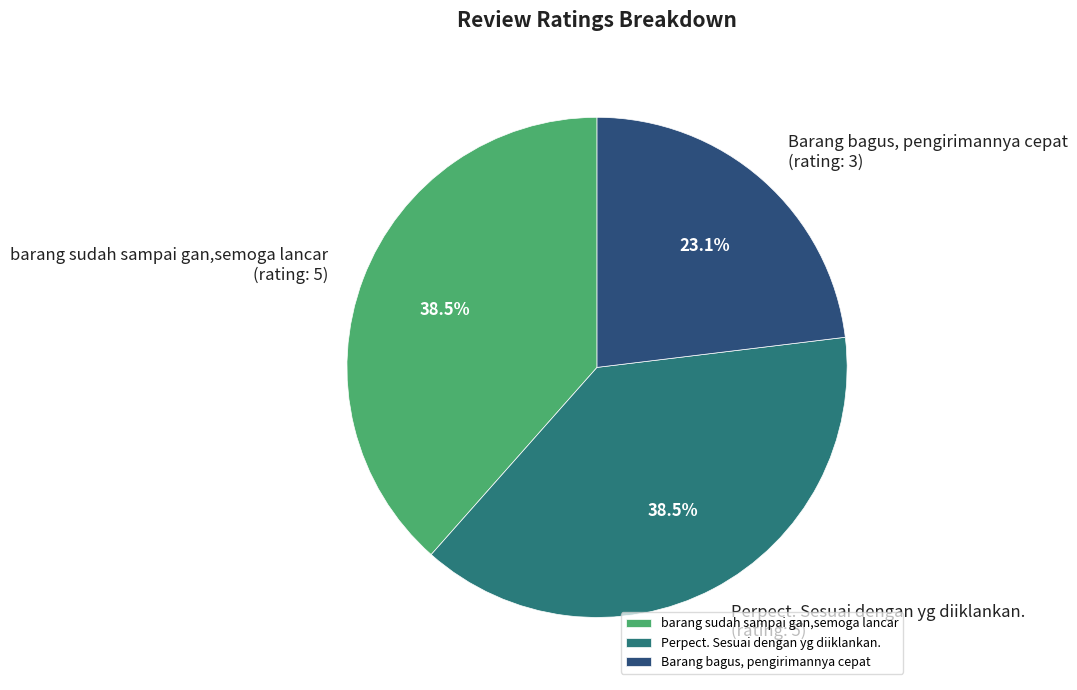

Which category has the smallest portion of the pie?

Barang bagus, pengirimannya cepat